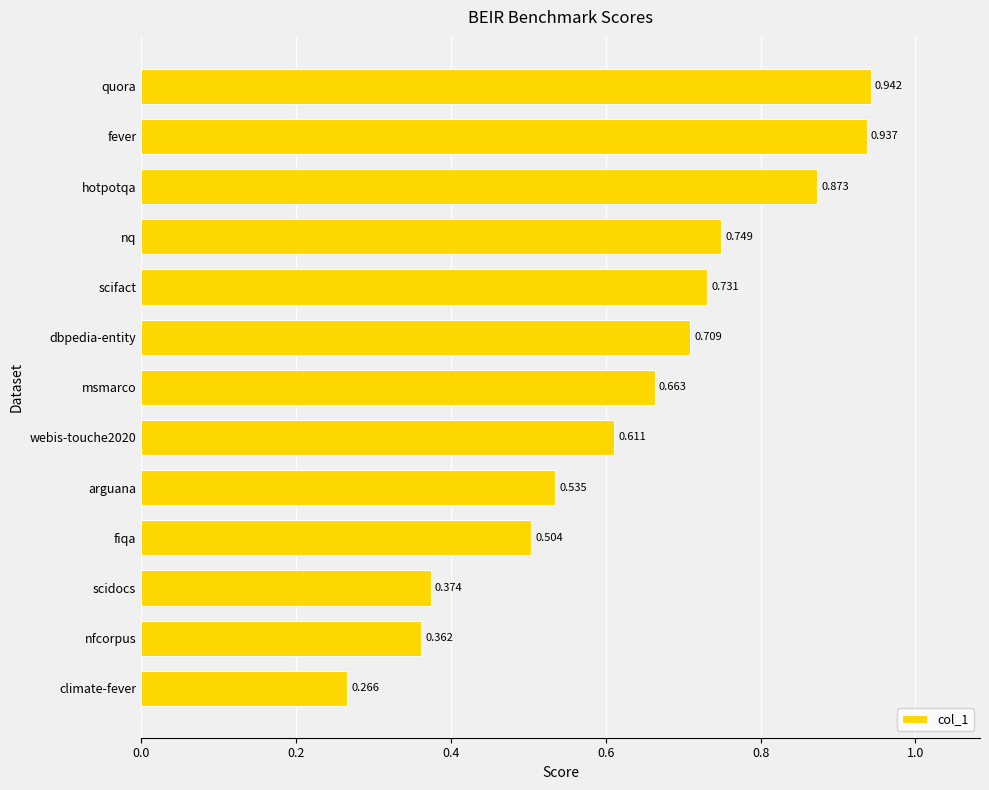

Does the chart contain any negative values?

No